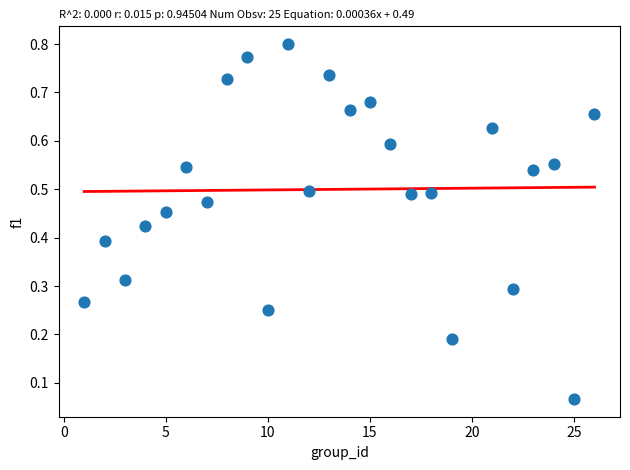

What is the range of X values (max minus min)?

25.0